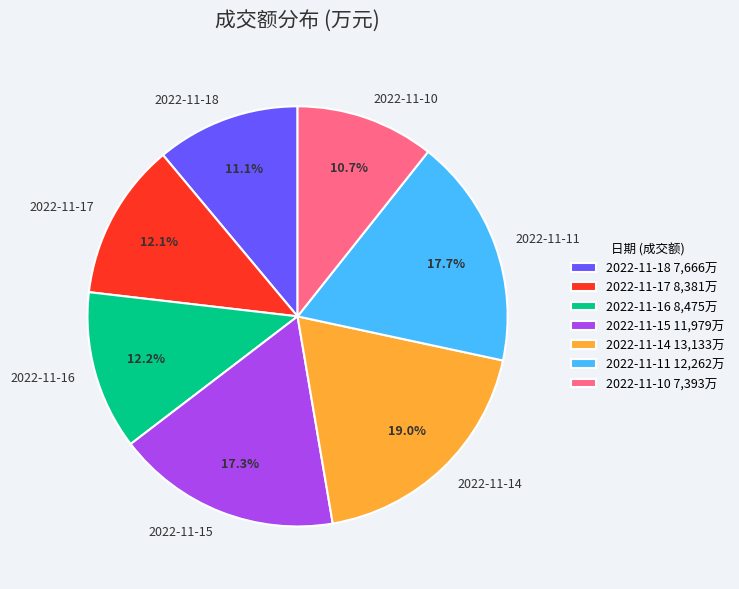

What percentage is the 2022-11-15 slice, to the nearest percent?

17%